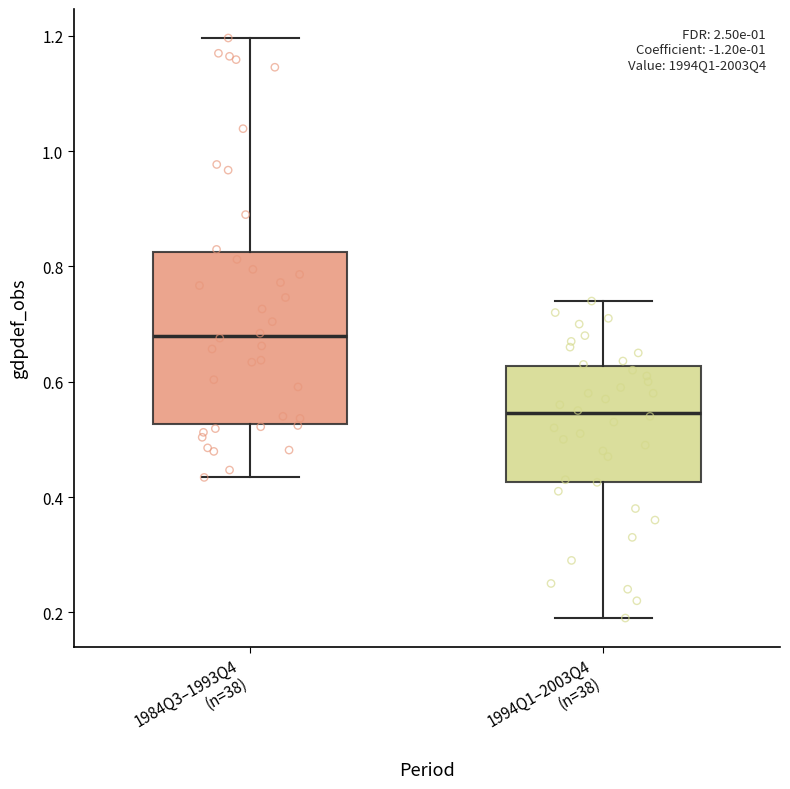

Which box's median line is the highest?

1984Q3–1993Q4 (n=38)